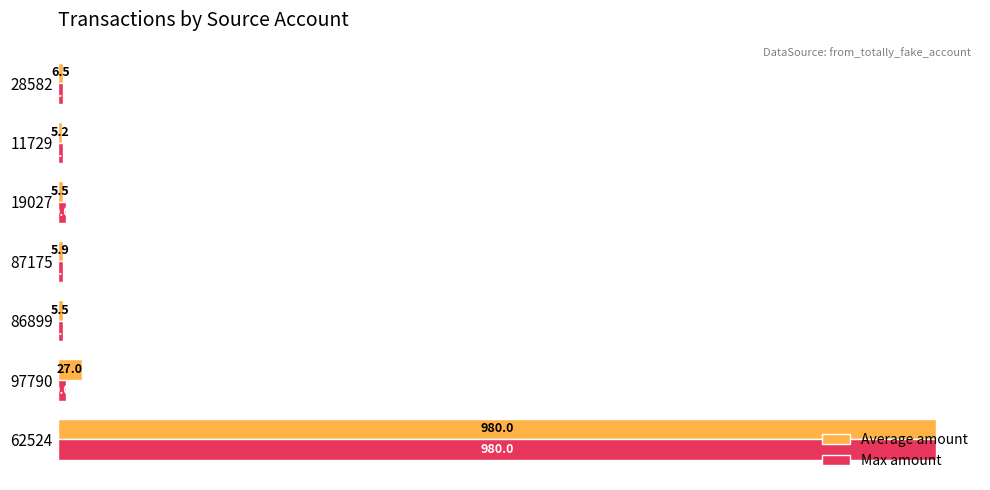

What are all the series names shown in the legend?

Average amount, Max amount